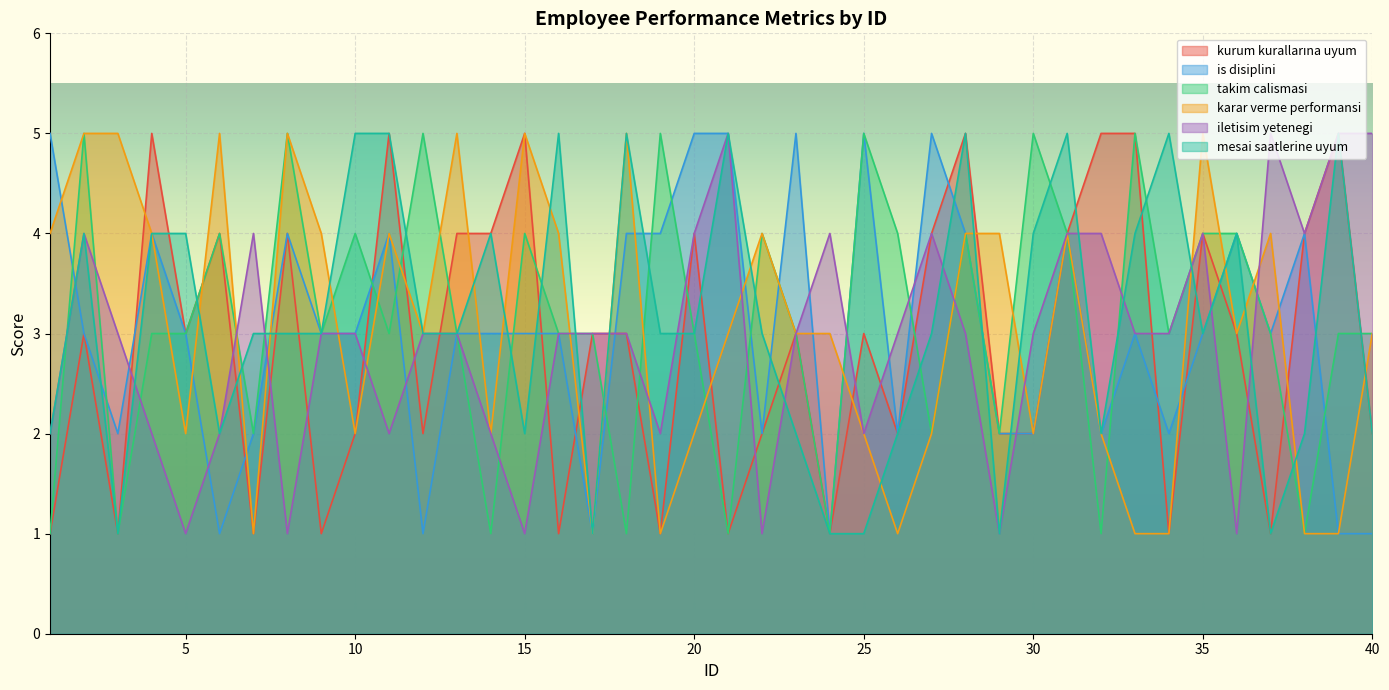

What is the total value across all series at 19?

16